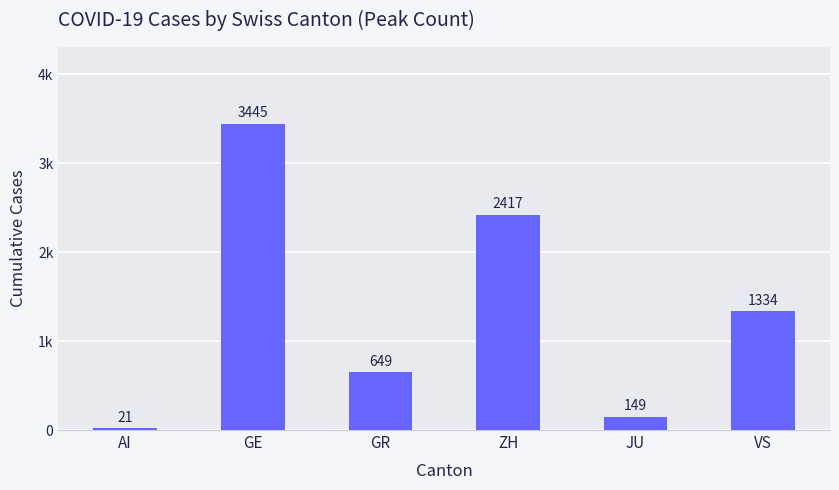

Are the bars horizontal?

No